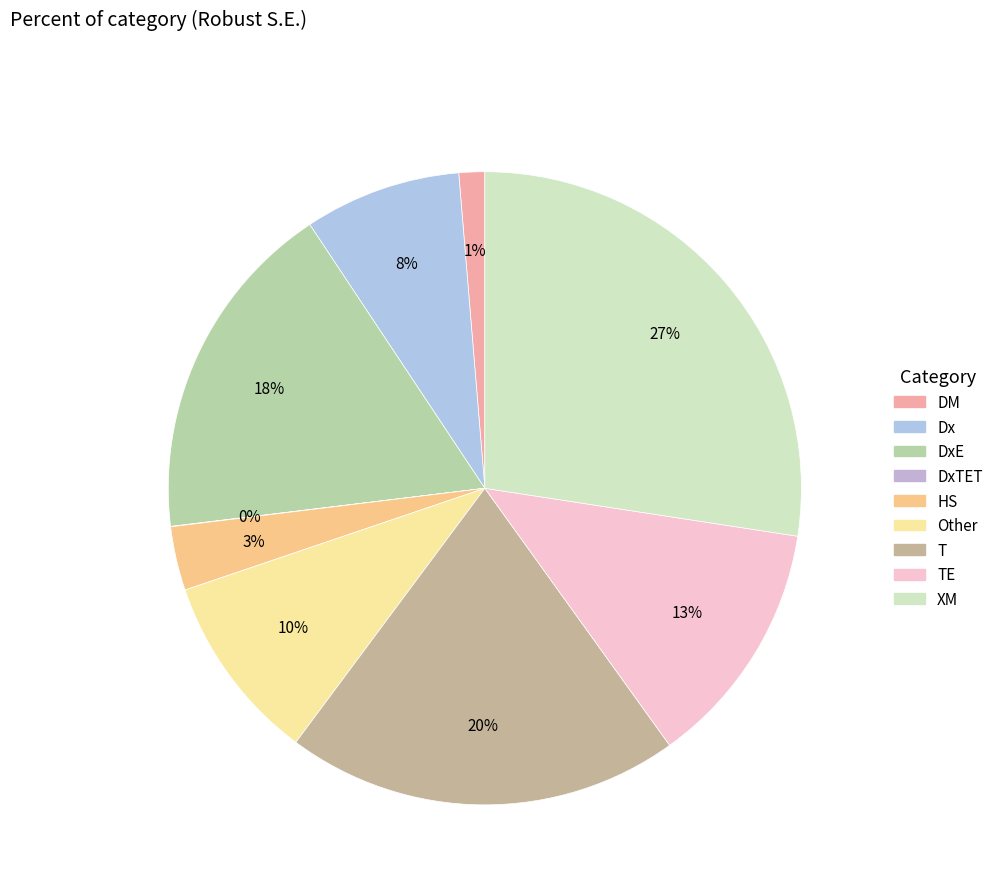

What is the smallest slice in the pie chart?

DxTET